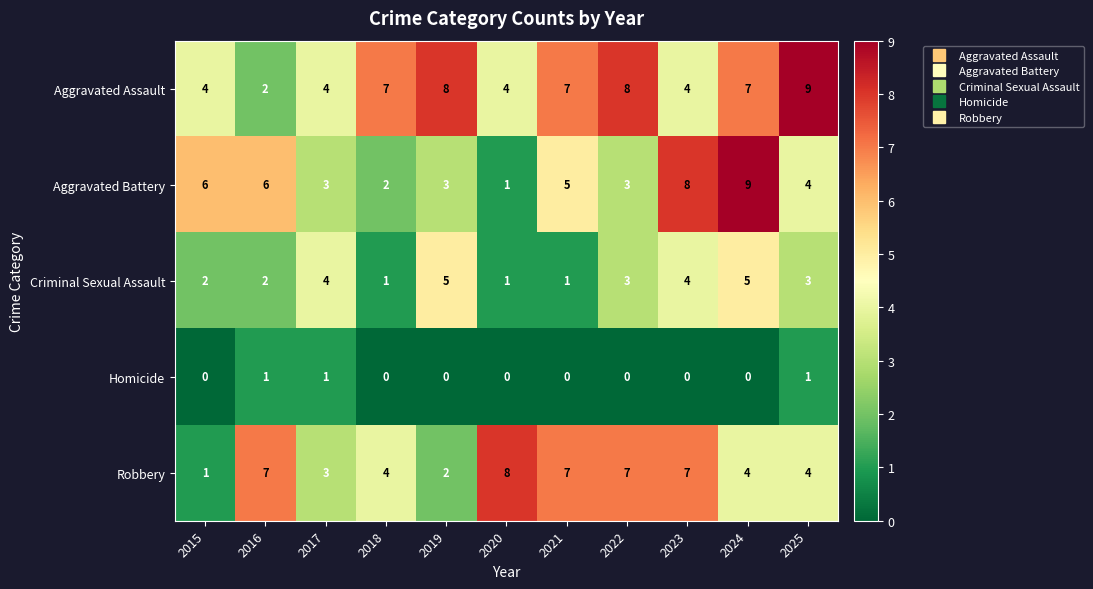

Count the number of data series in this chart.

5